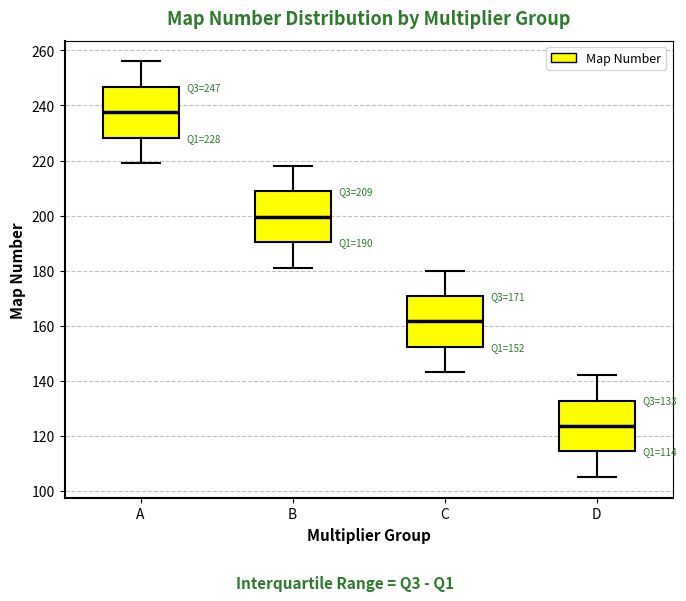

Which box has the lowest median line?

D